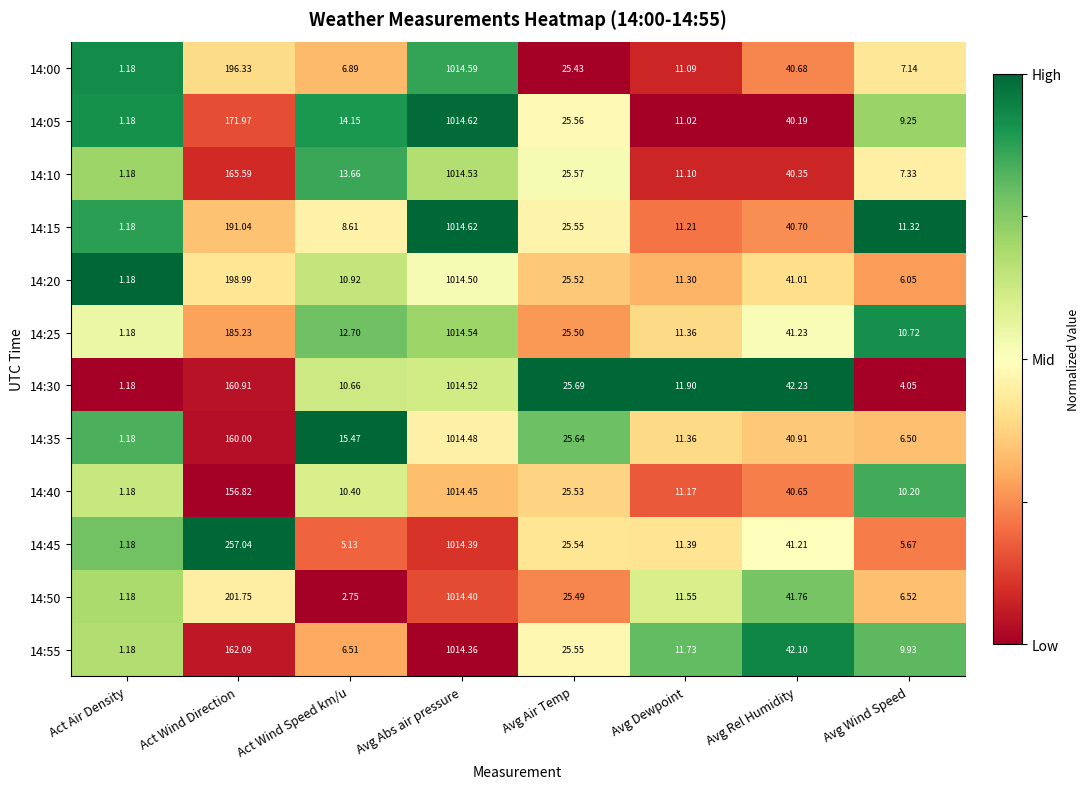

Which category has the lowest value across all series?

Act Air Density